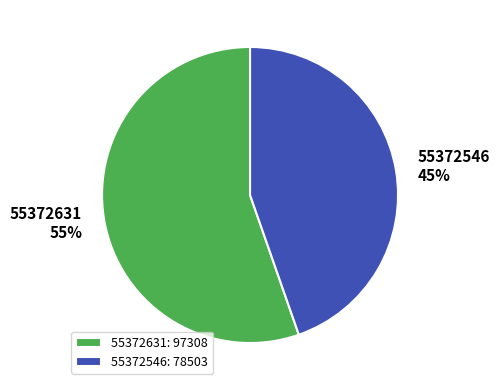

What percentage is the 55372546 slice, to the nearest percent?

45%